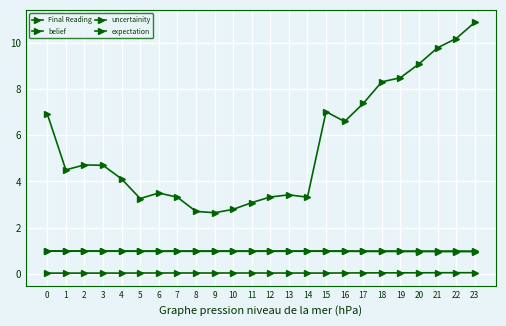

How many lines are shown in the chart?

4